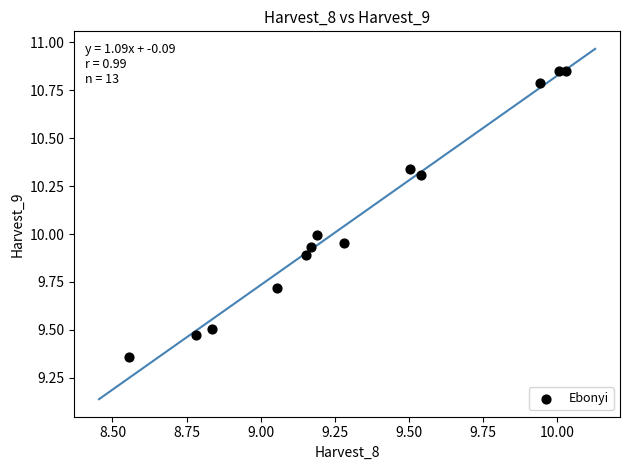

What is the range of X values (max minus min)?

1.5